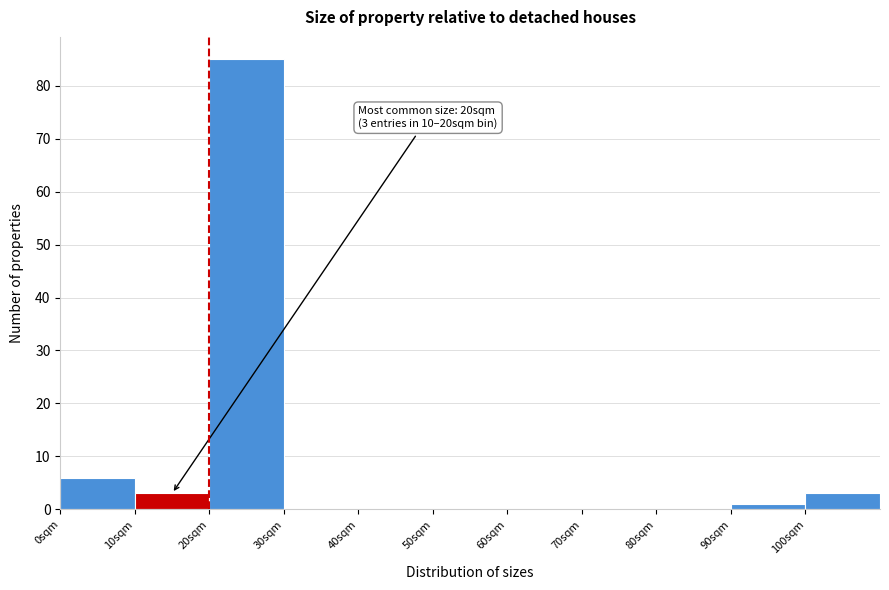

Which range on the x-axis has the tallest bar?

20 to 30